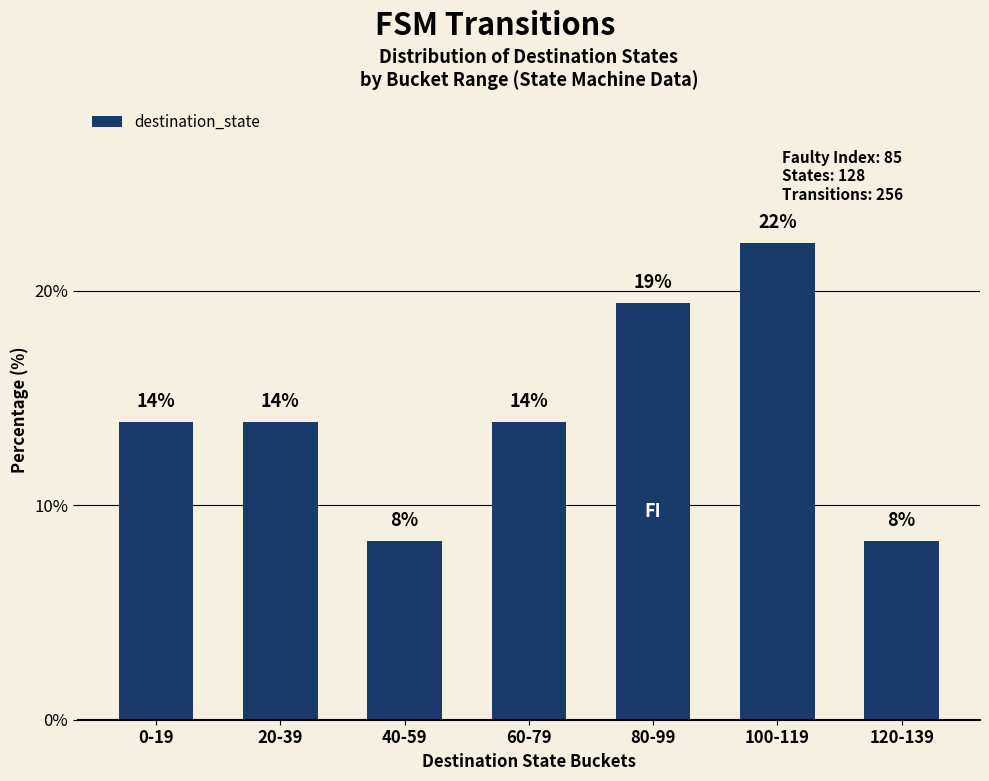

Are the bars horizontal?

No